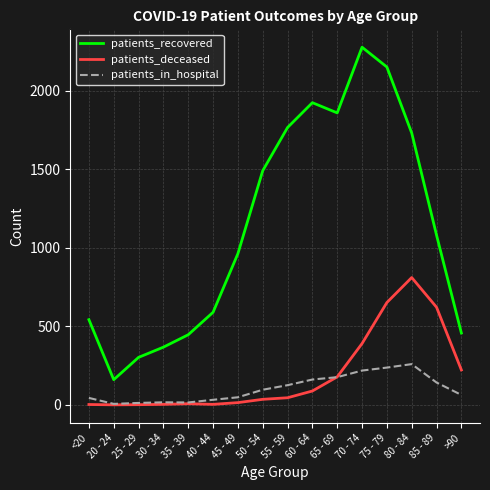

At how many categories does at least one series exceed 74?

16